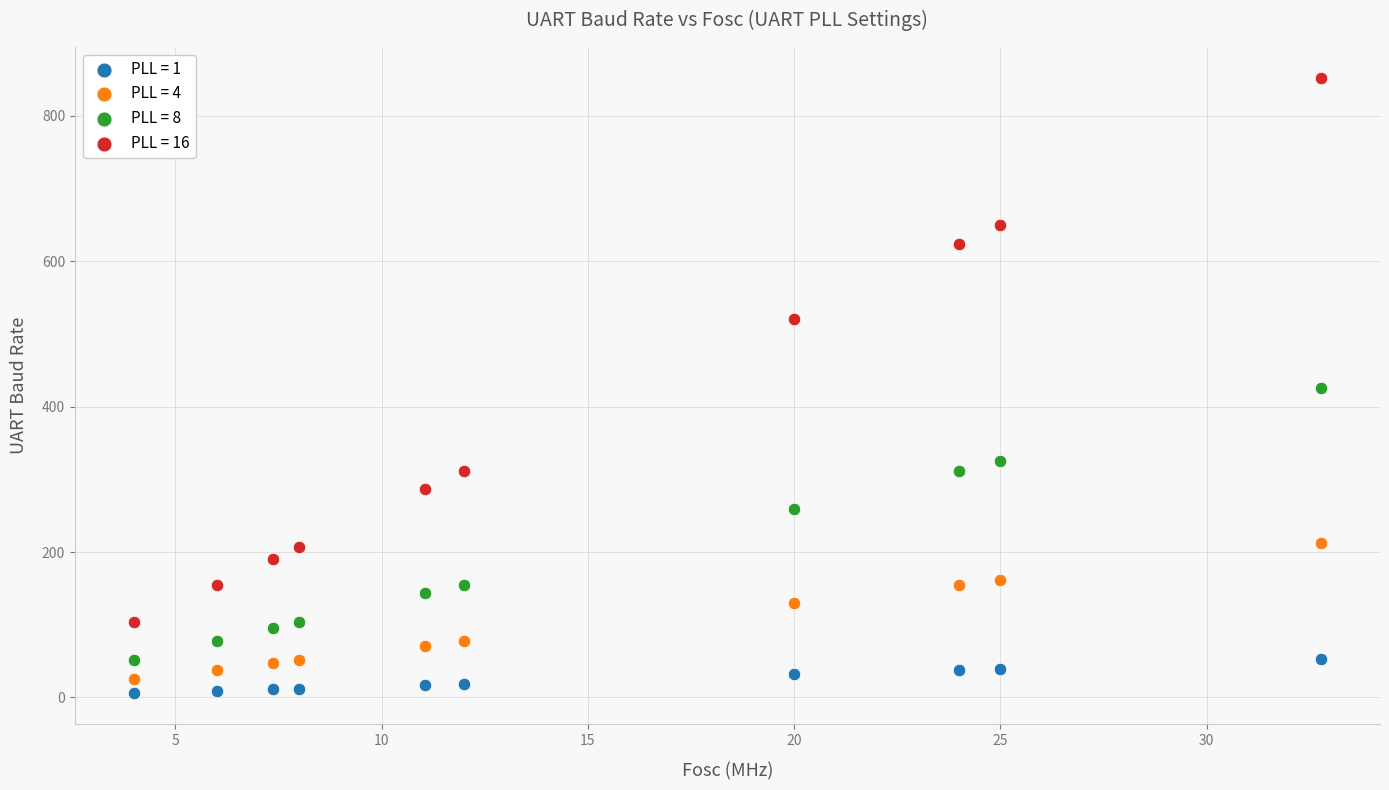

Which series has the largest Y range (max minus min)?

PLL = 16